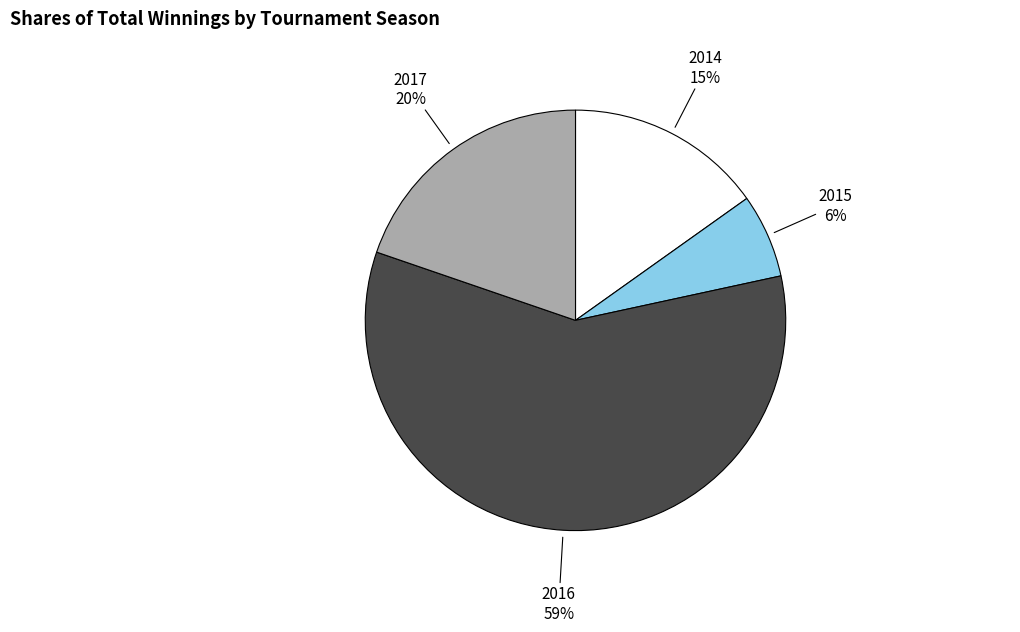

To the nearest percent, what is the average slice percentage?

25%